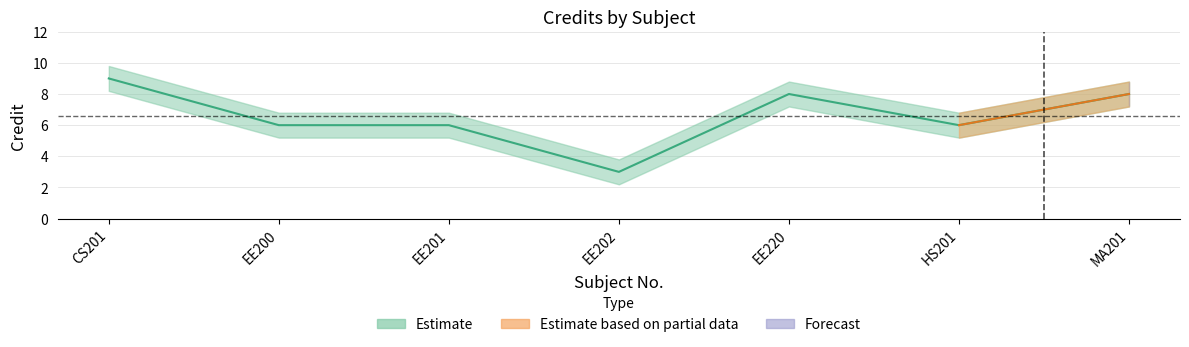

Rank the series by their average value, from highest to lowest.

Credit_upper, Credit, Credit_lower